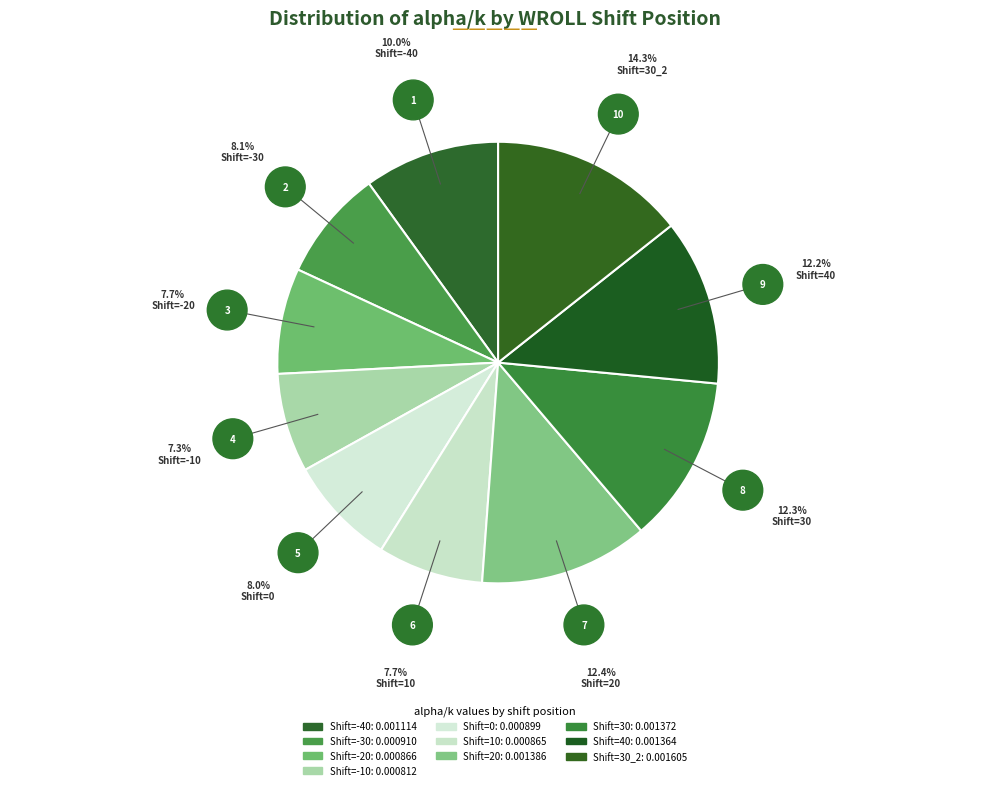

Count the number of slices in the pie.

10